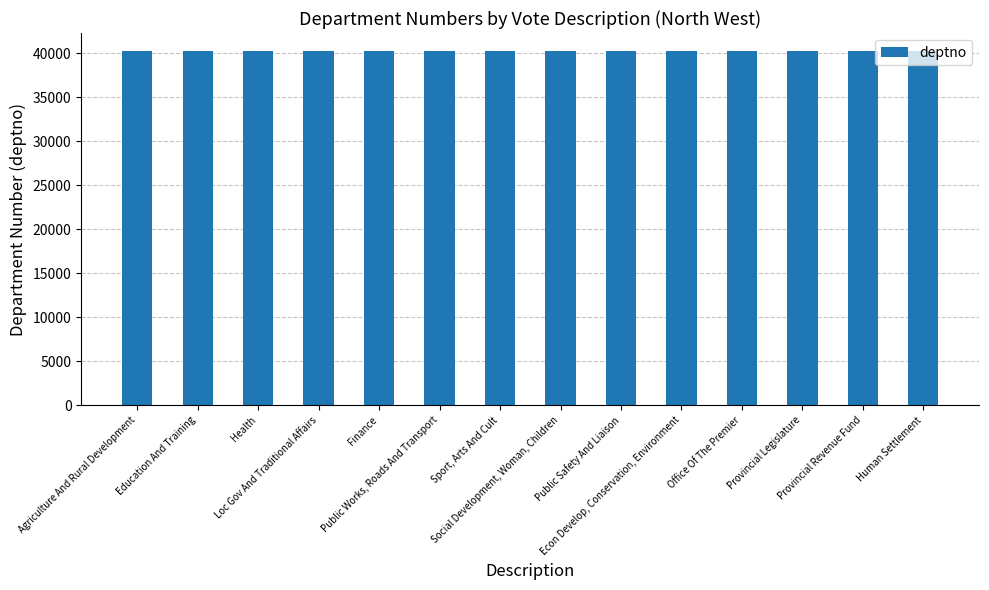

Is it true that the value at Health is 40278?

True